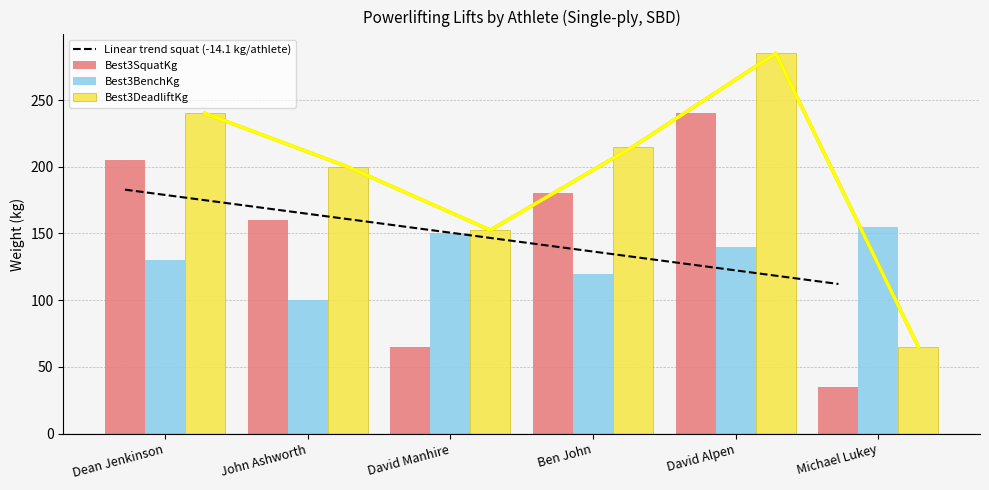

Read the Linear trend squat (-14.1 kg/athlete) value at Michael Lukey.

112.1